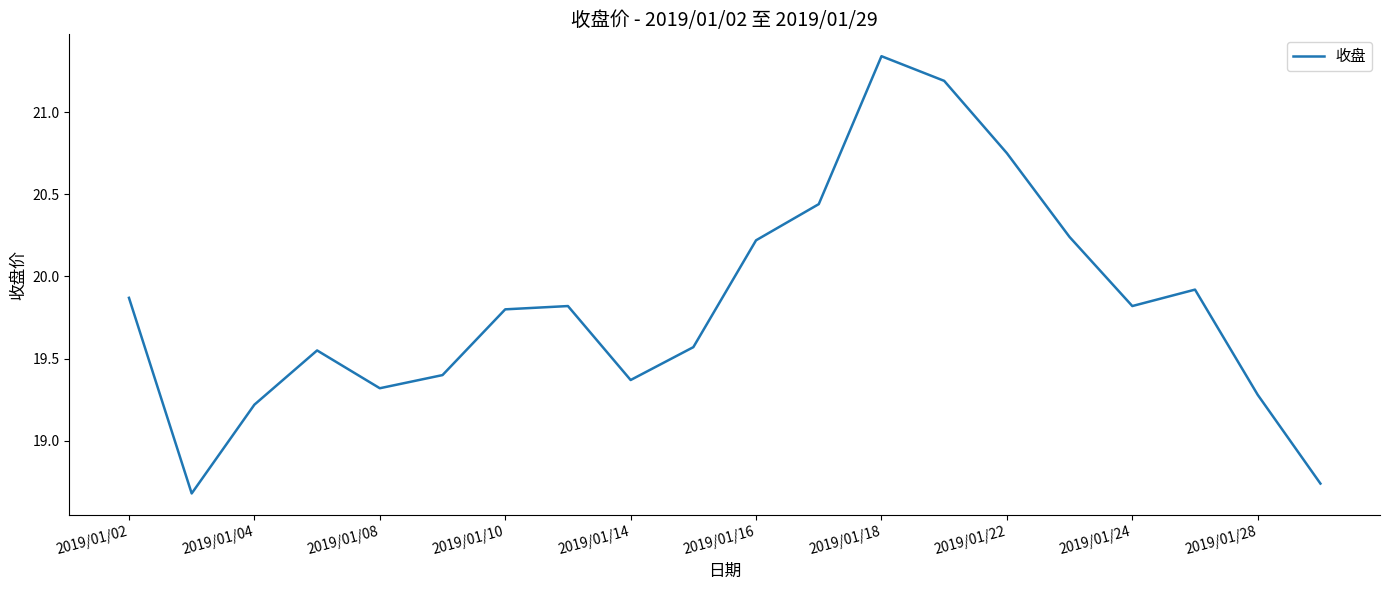

What is the difference between the maximum and minimum values?

2.7